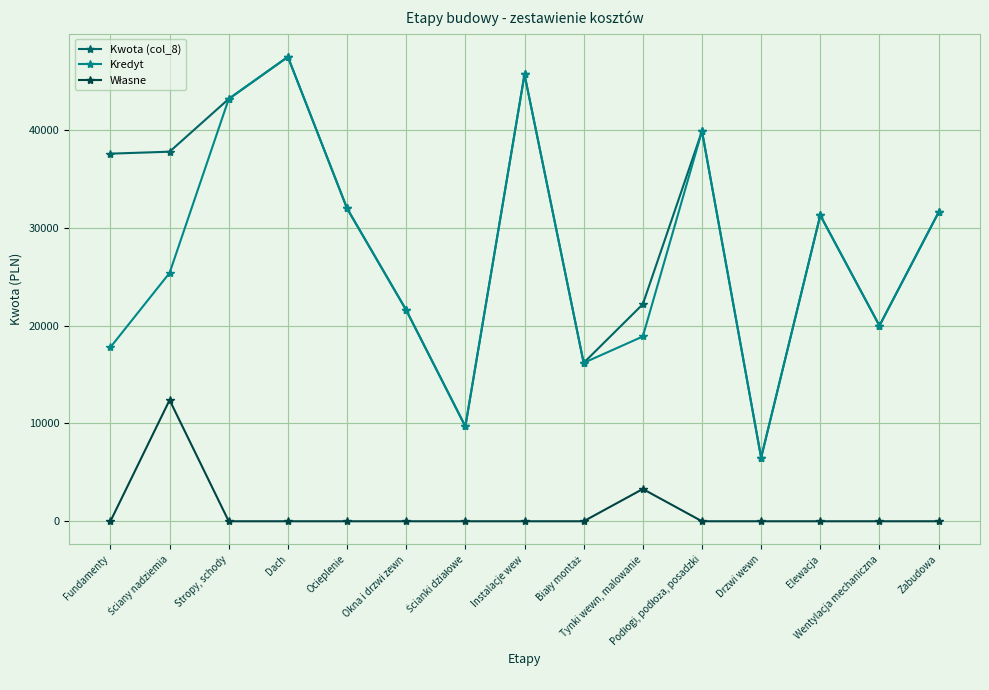

True or false: Kwota (col_8) has more than 0 interior local peaks.

True